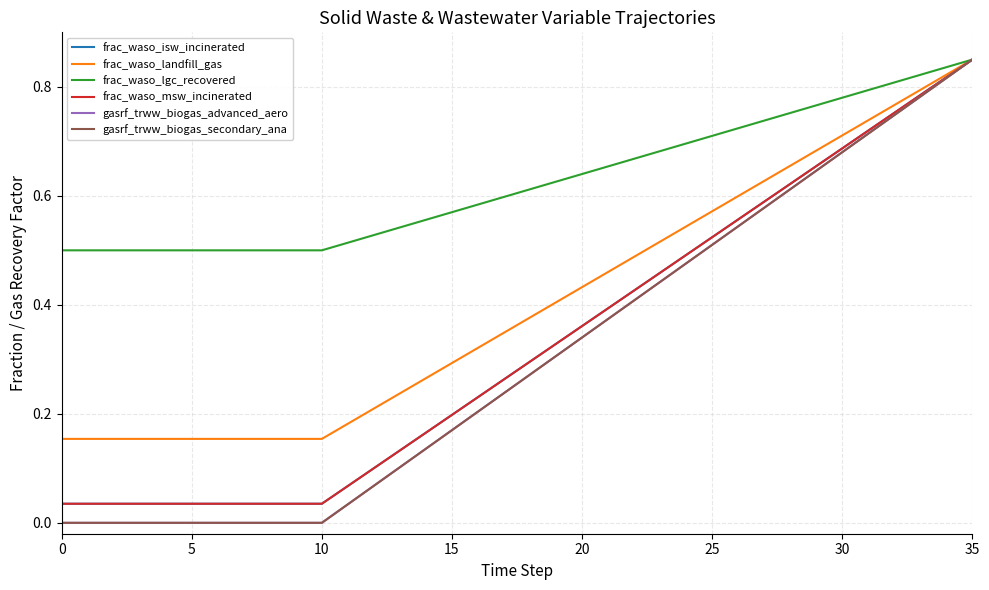

Does the chart have visible grid lines?

Yes